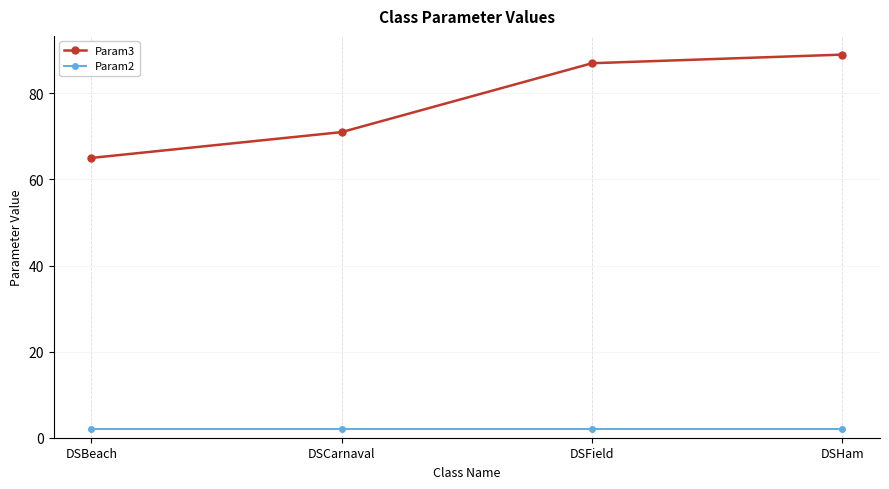

What is the total value across all series at DSHam?

91